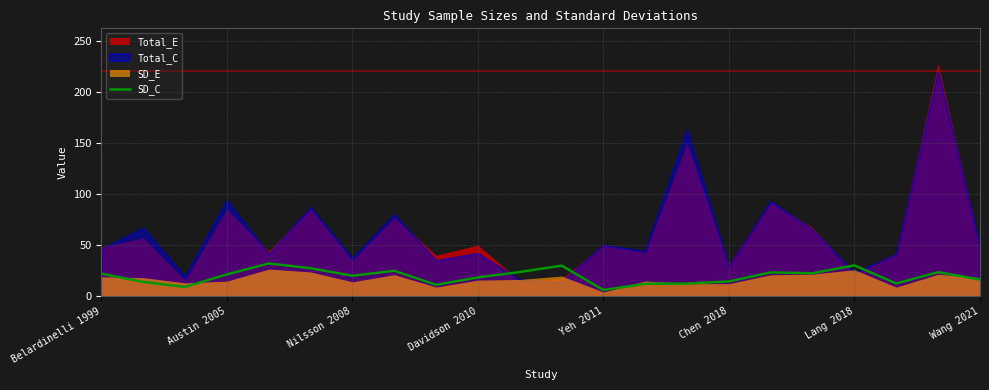

True or false: SD_C has a value of 21.3 at Austin 2005.

True